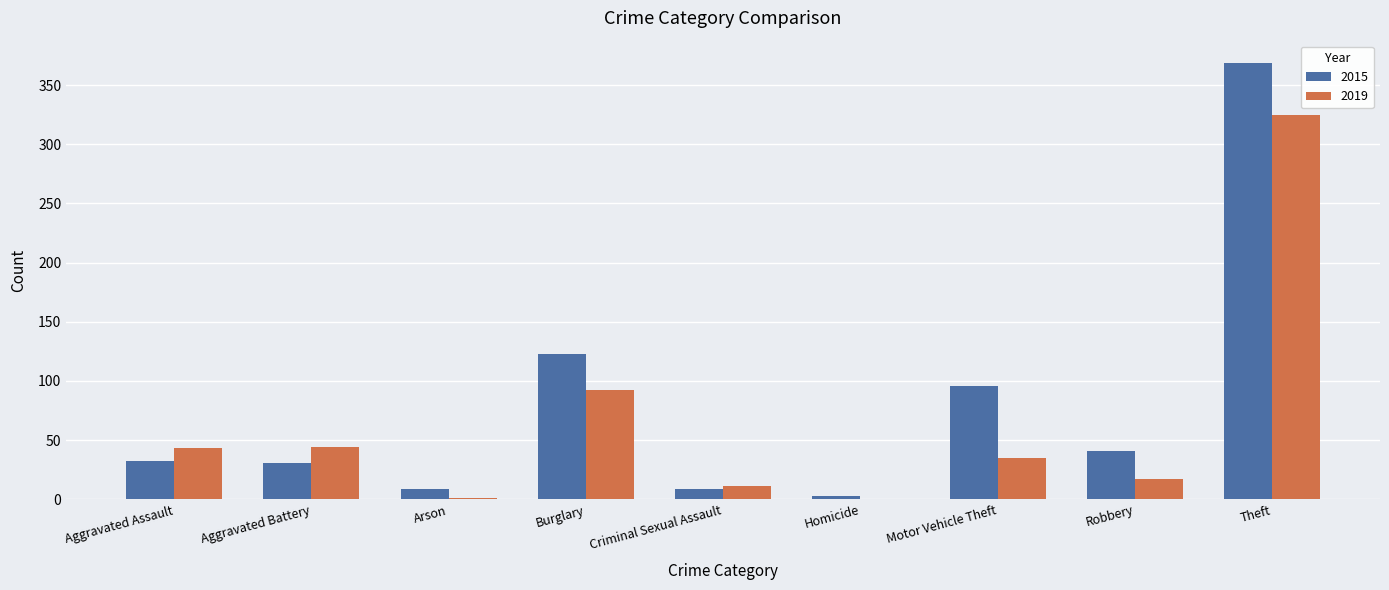

What is the average value of the 2015 series?

79